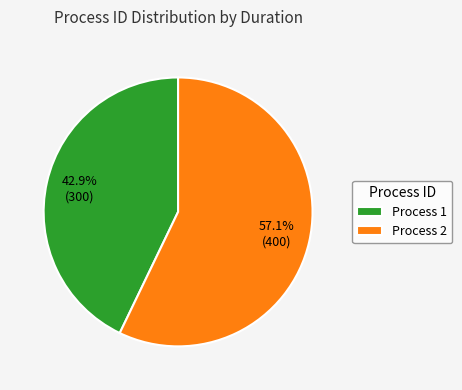

Approximately how many times larger is the value at Process 2 compared to Process 1?

1.3